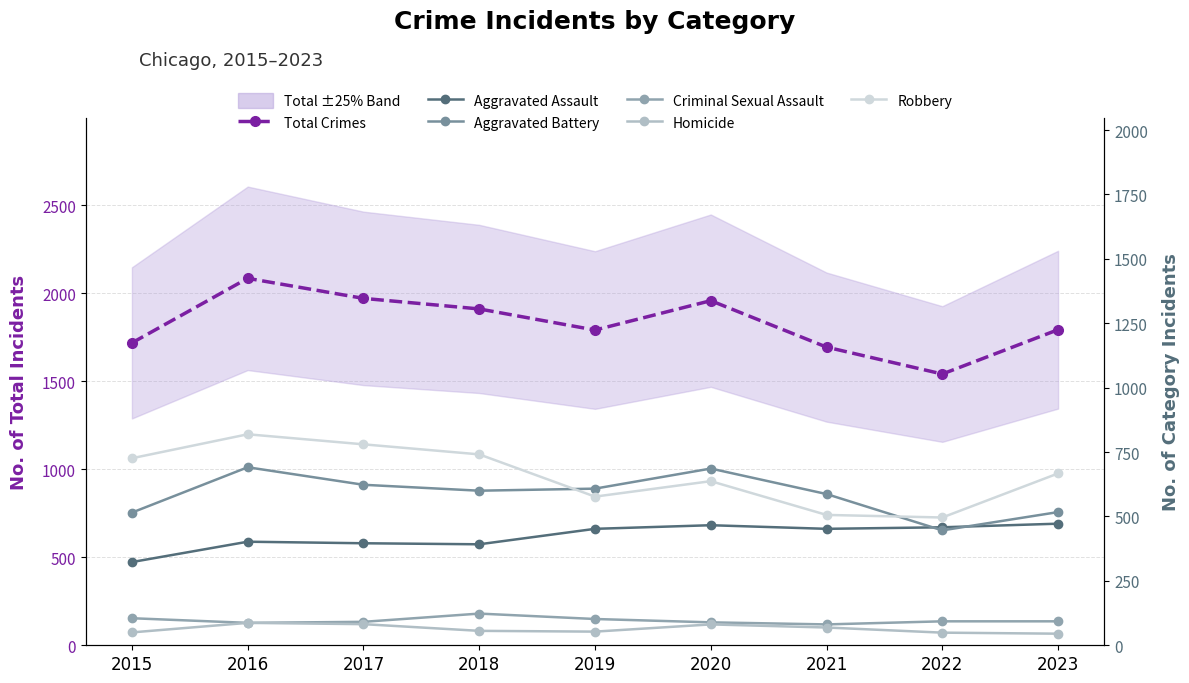

What is the total value across all series at 2019?

3584